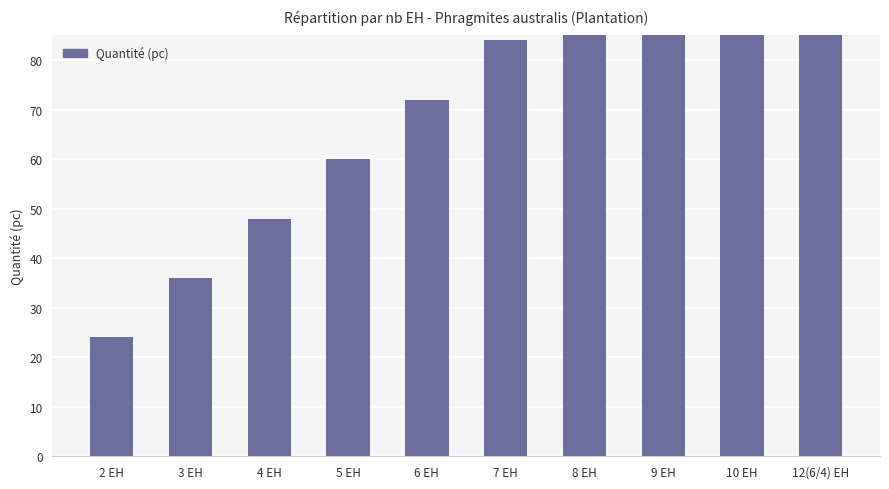

Is it true that the value at 9 EH is 59?

False